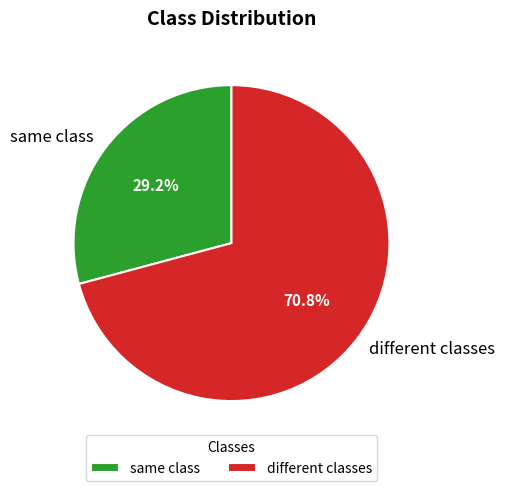

Is it true that different classes is 71% of the pie?

True